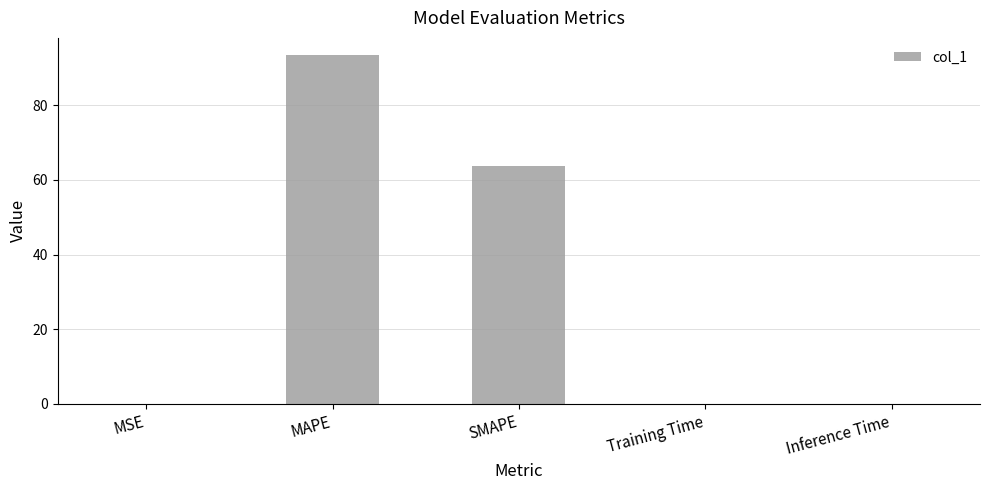

At which category does the chart reach its peak across all series?

MAPE